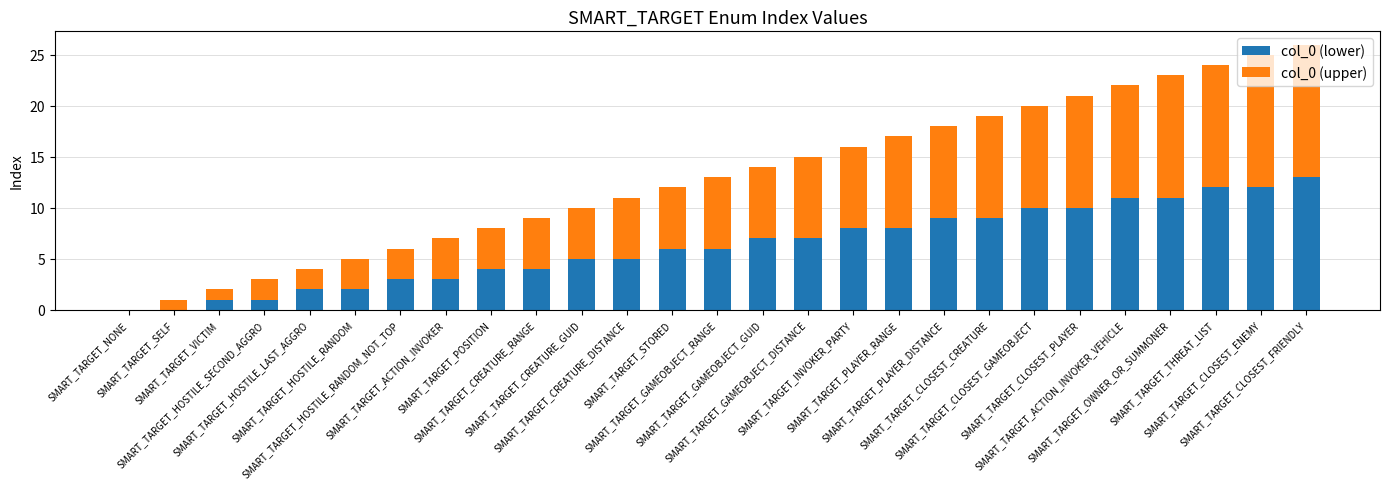

What is the difference between the maximum and minimum values in the col_0 (upper) series?

13